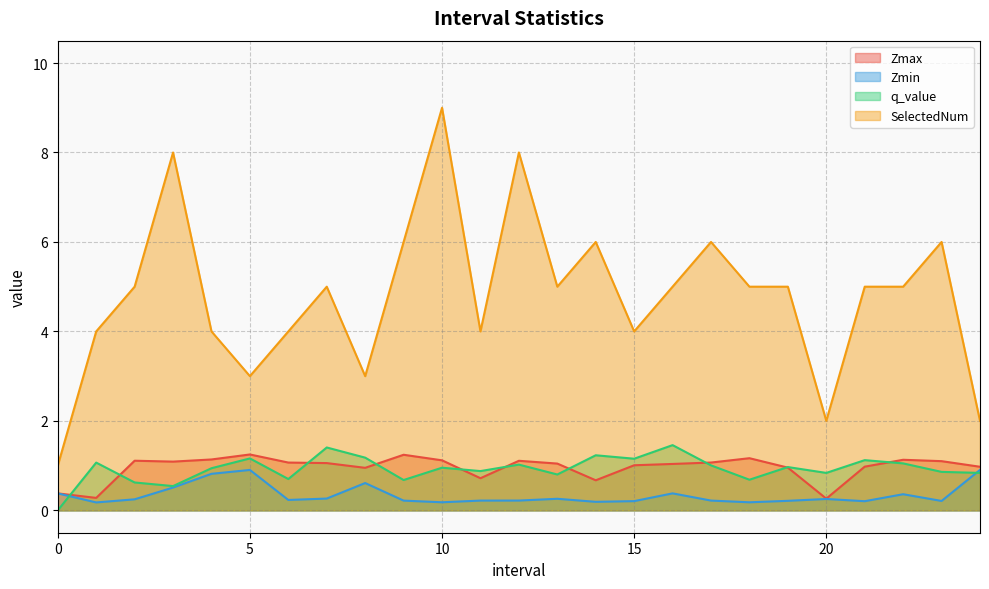

The SelectedNum series shows 1.0 at 0. True or false?

True